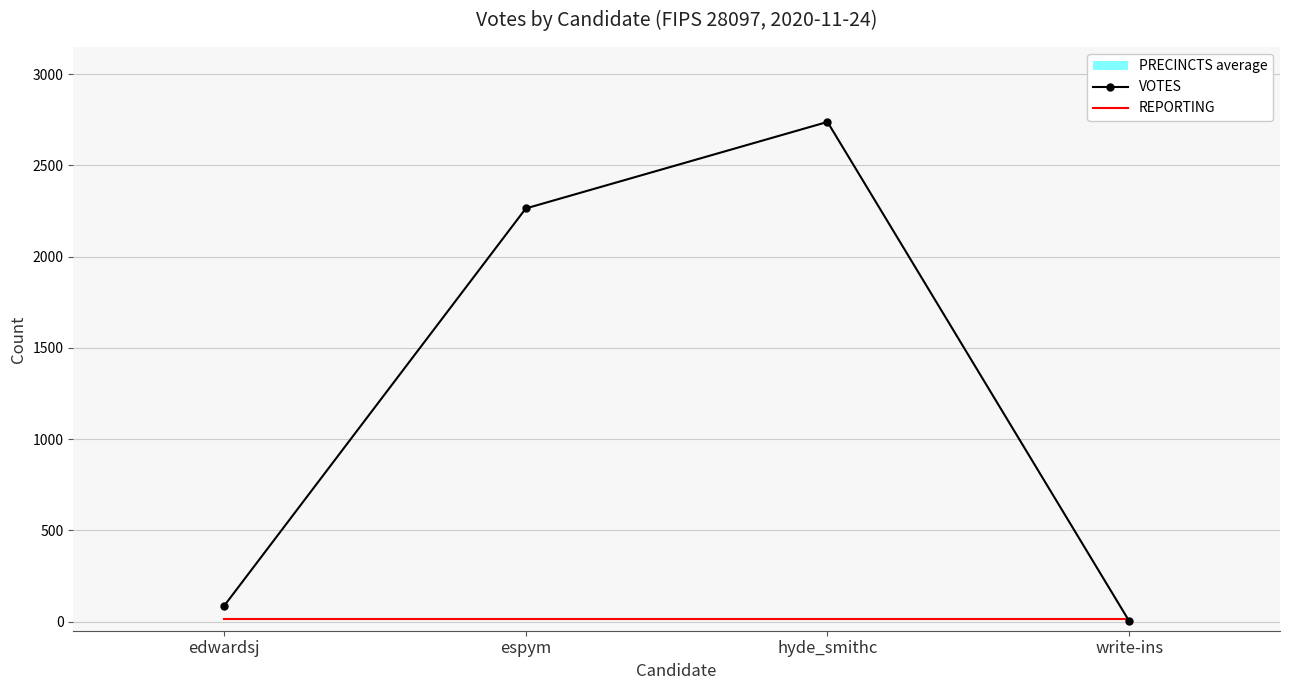

What is the value of the REPORTING point at the 4th from the left?

15